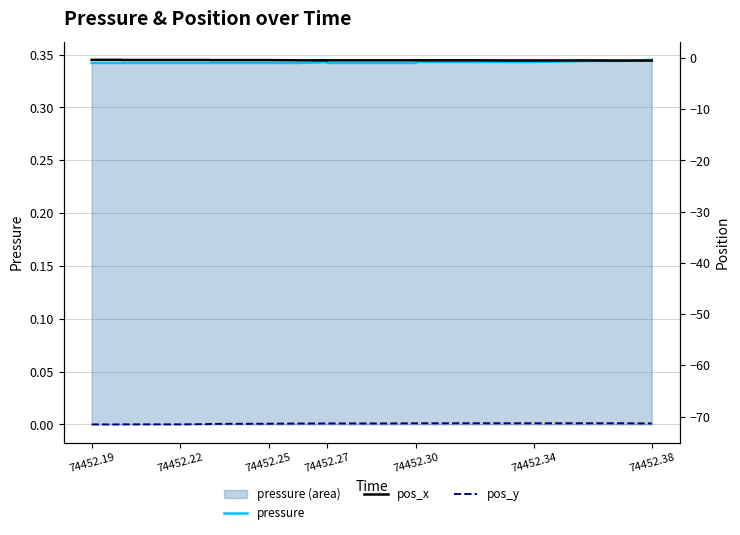

List the series in order of their peak value, lowest first.

pos_y, pos_x, pressure